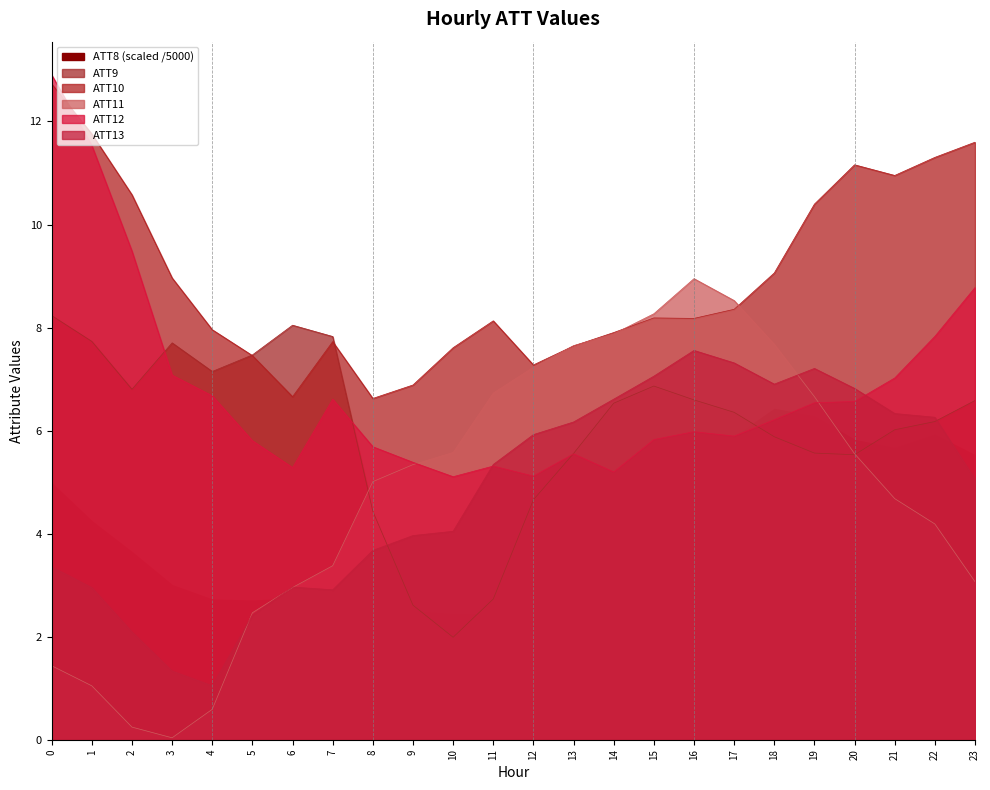

Read the ATT9 value at 6.

8.0